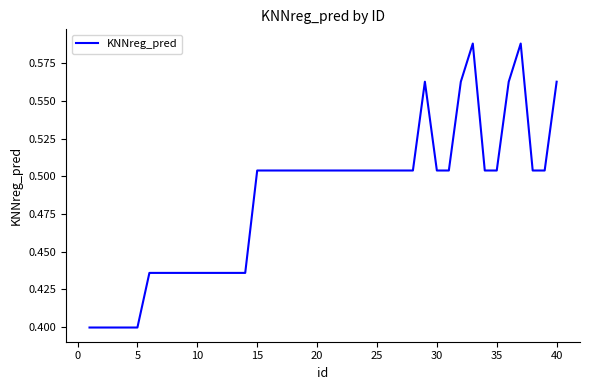

How many lines are shown in the chart?

1